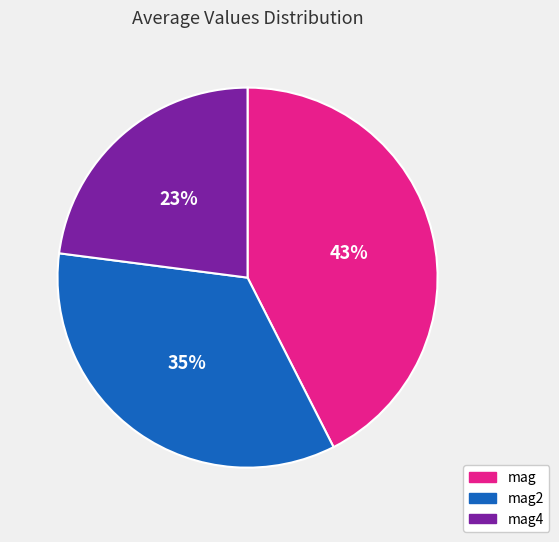

True or false: mag accounts for 43% of the total.

True